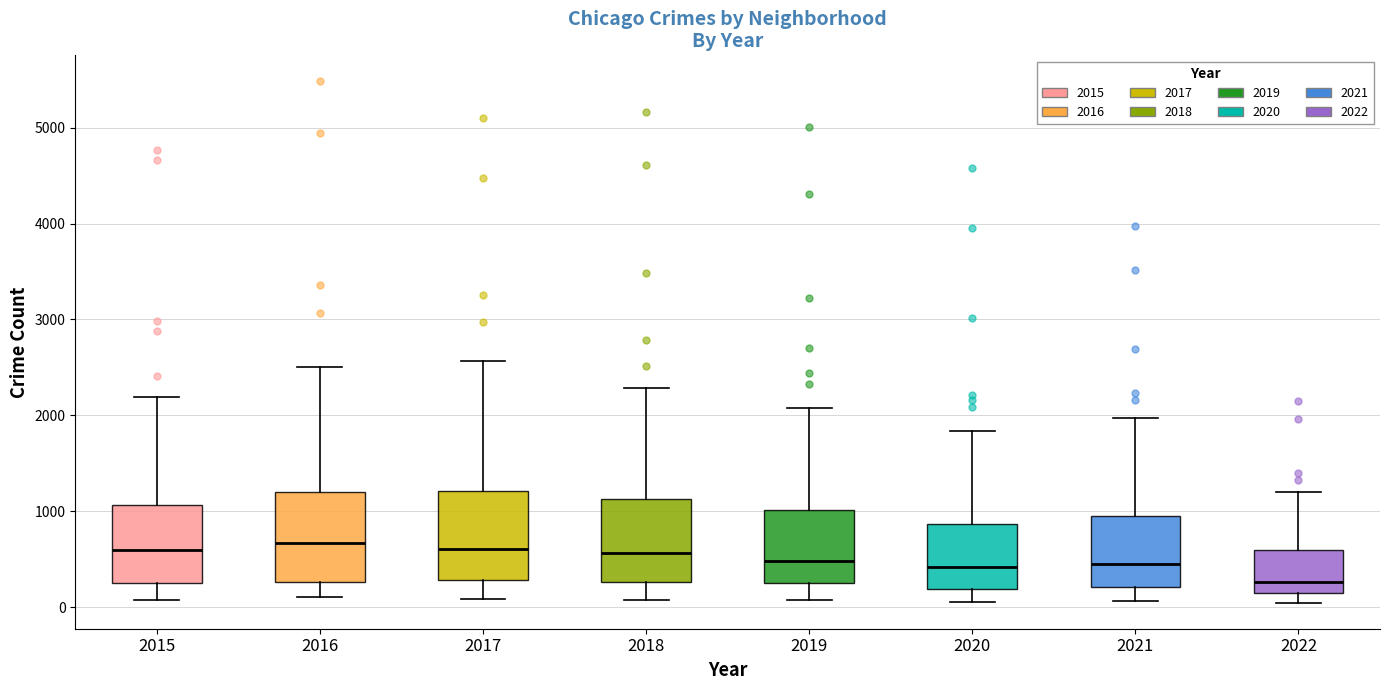

Where does the upper whisker of the box at x = 2021 end on the y-axis? The values are not printed on the chart, so give them approximately, as read against the axis.

2000